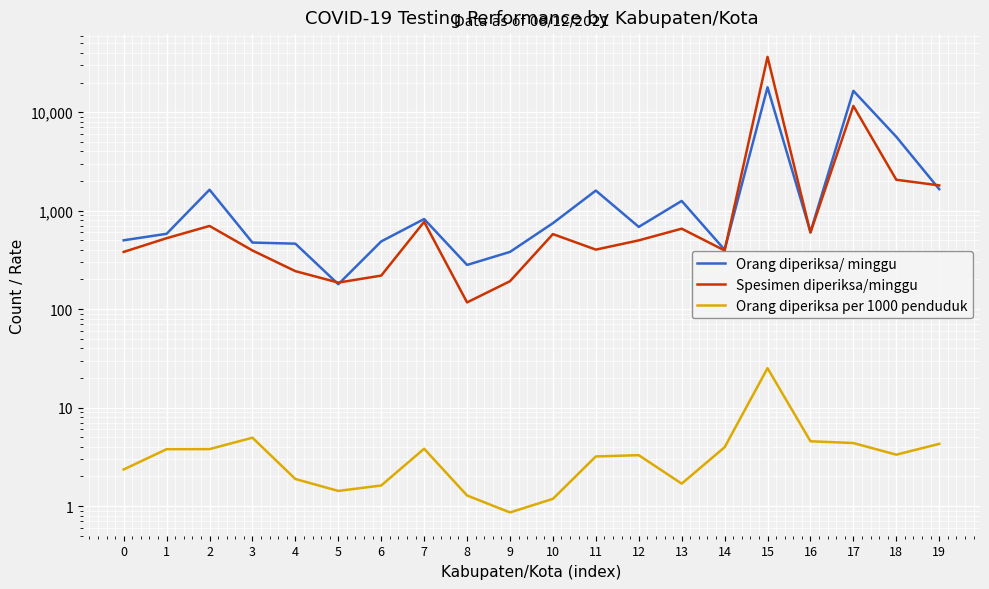

What is the minimum value shown in the chart?

0.9